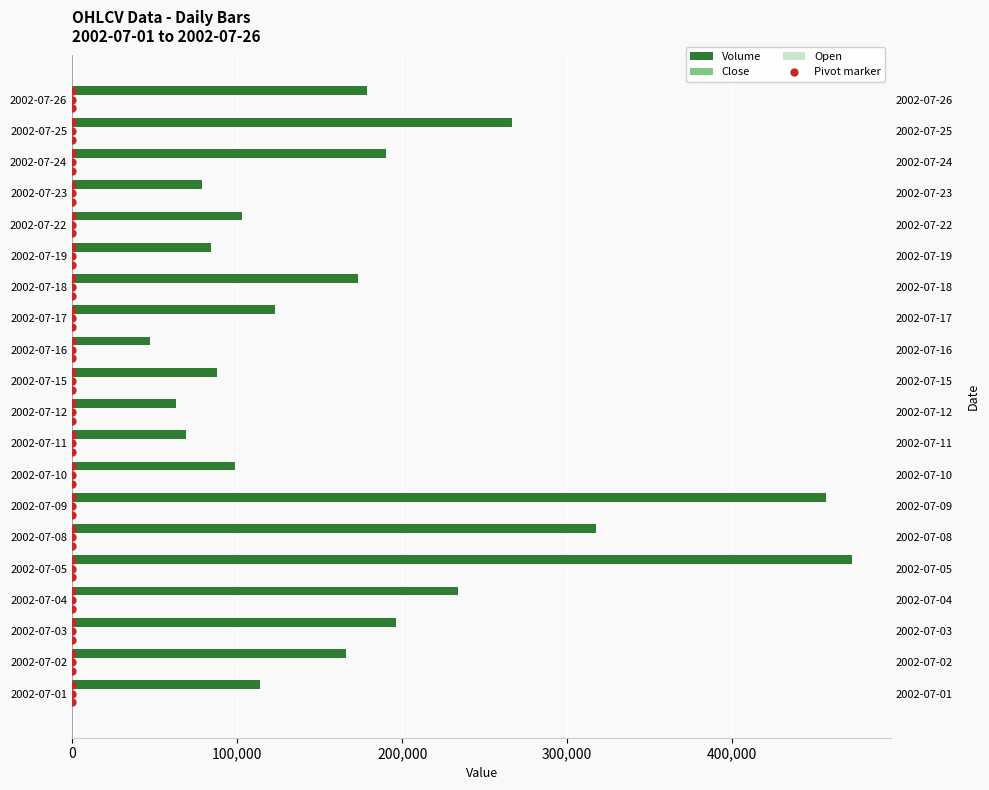

Are the bars horizontal?

Yes